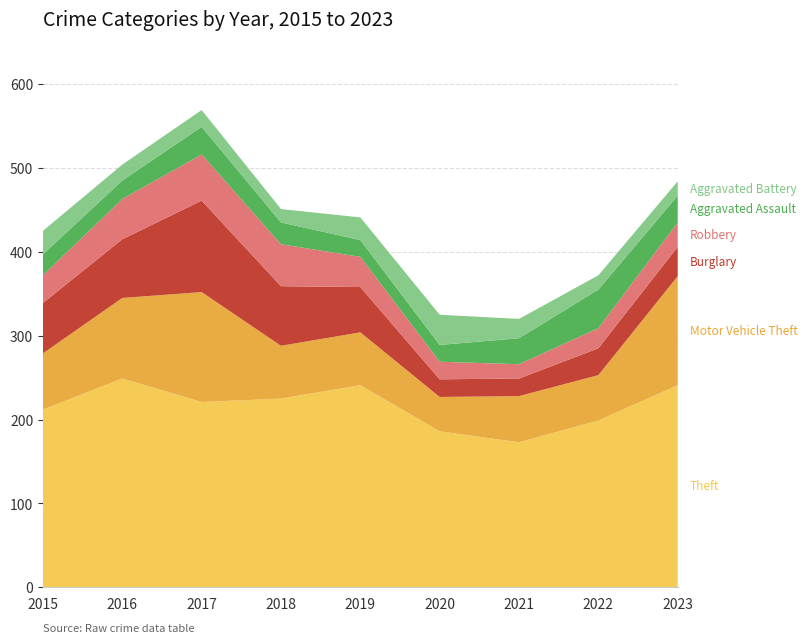

Reading left to right, extract all data points from this chart.

Theft: 2015=212	2016=249	2017=221	2018=225	2019=241	2020=186	2021=173	2022=199	2023=241
Motor Vehicle Theft: 2015=67	2016=96	2017=131	2018=63	2019=63	2020=41	2021=55	2022=54	2023=130
Burglary: 2015=60	2016=70	2017=109	2018=71	2019=54	2020=21	2021=21	2022=32	2023=35
Robbery: 2015=33	2016=48	2017=55	2018=50	2019=36	2020=21	2021=17	2022=24	2023=29
Aggravated Assault: 2015=25	2016=22	2017=33	2018=26	2019=20	2020=20	2021=31	2022=46	2023=32
Aggravated Battery: 2015=28	2016=19	2017=20	2018=16	2019=27	2020=36	2021=23	2022=17	2023=17